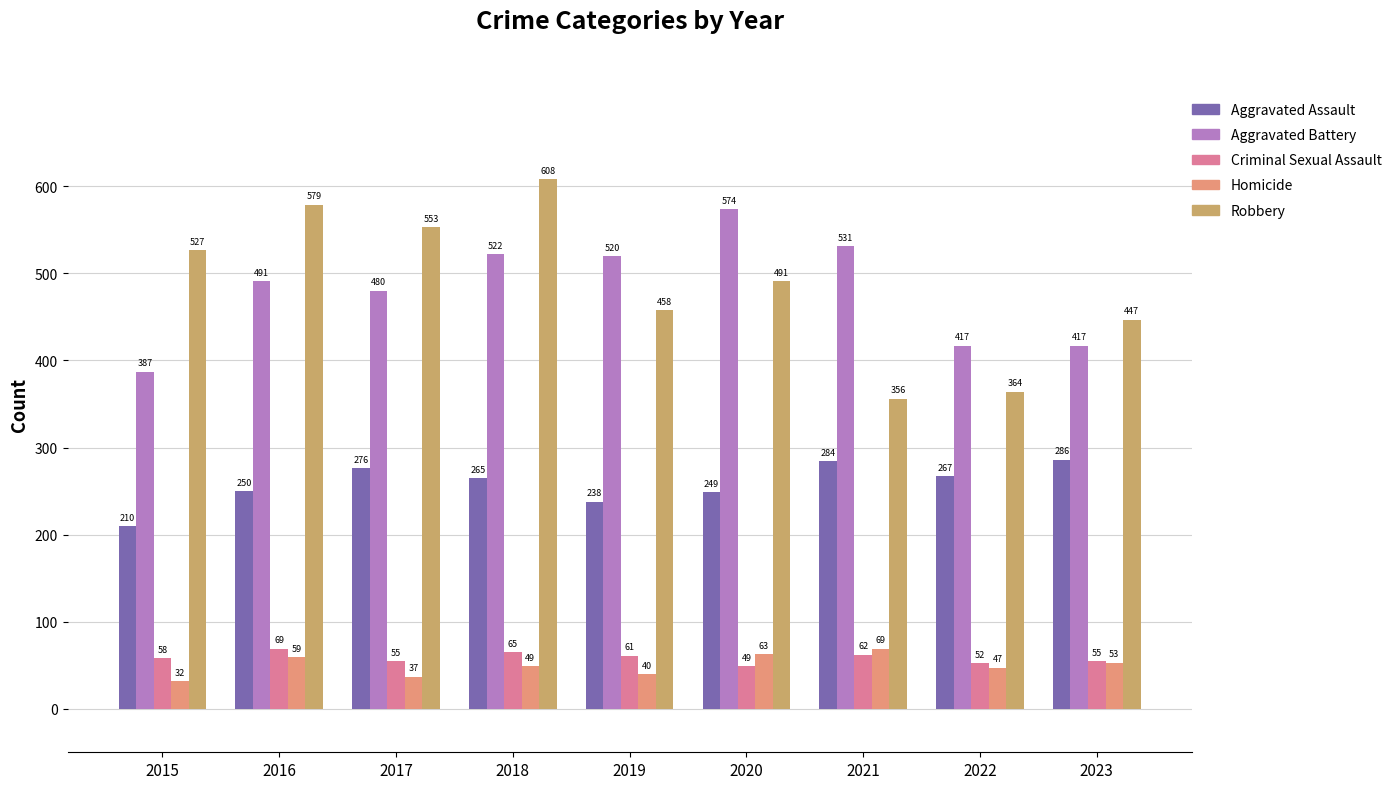

The value of Robbery at 2019 is 265. True or false?

False